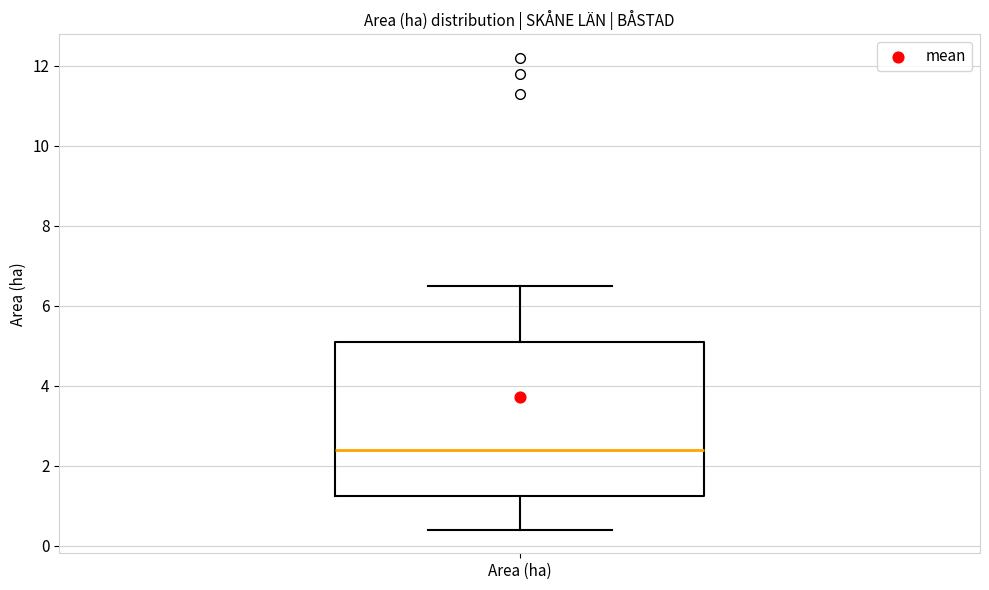

Read this box plot against the y-axis: the position of the median line, the range covered by the box, and the ends of both whiskers. The values are not printed on the chart, so give them approximately, as read against the axis.

median 2.4, box 1.2 to 5.2, whiskers 0.4 to 6.6